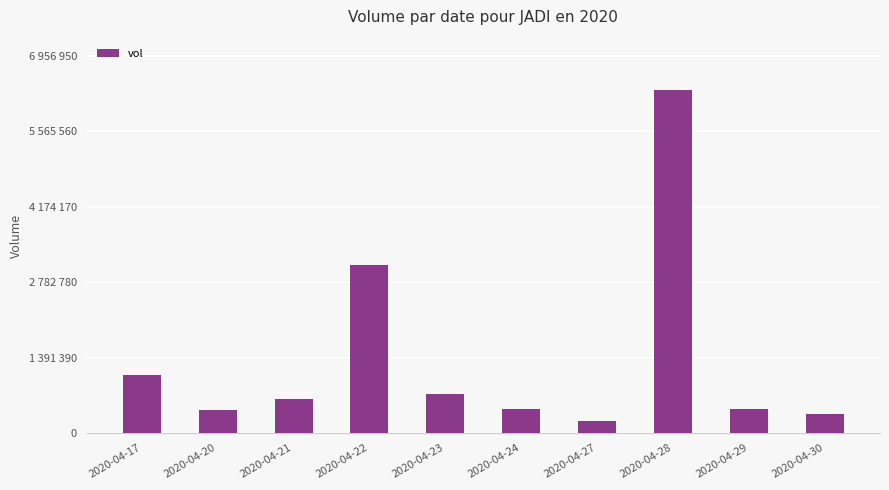

Reading right to left, what are all the values shown in this chart?

347500	433400	6324500	220600	438400	725000	3094600	621300	420000	1060000